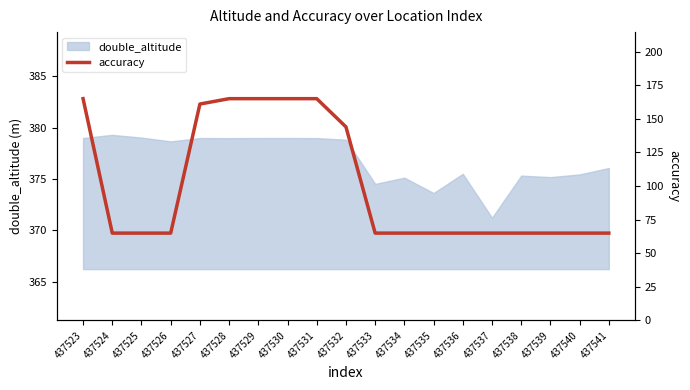

At which category does the chart reach its minimum across all series?

437524